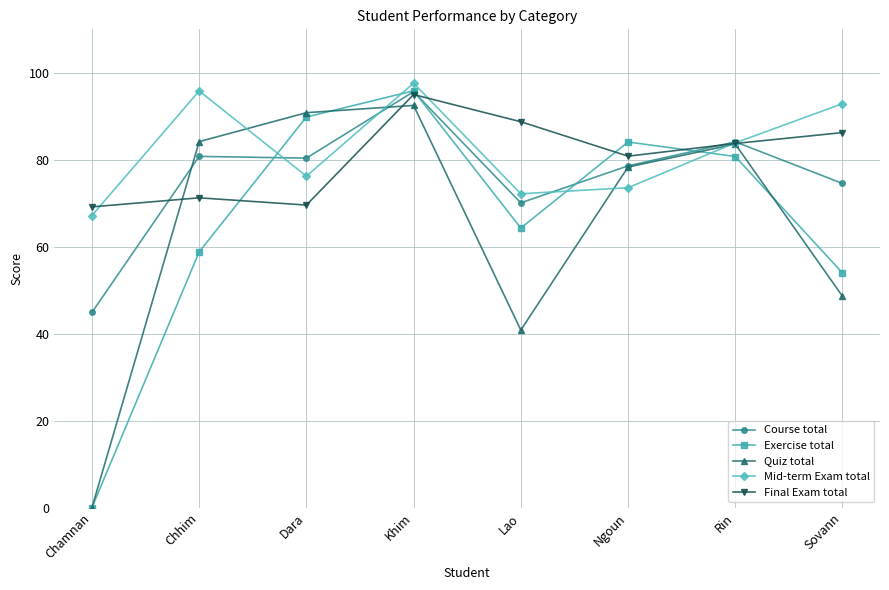

Where does the Final Exam total series first go above 83?

Khim